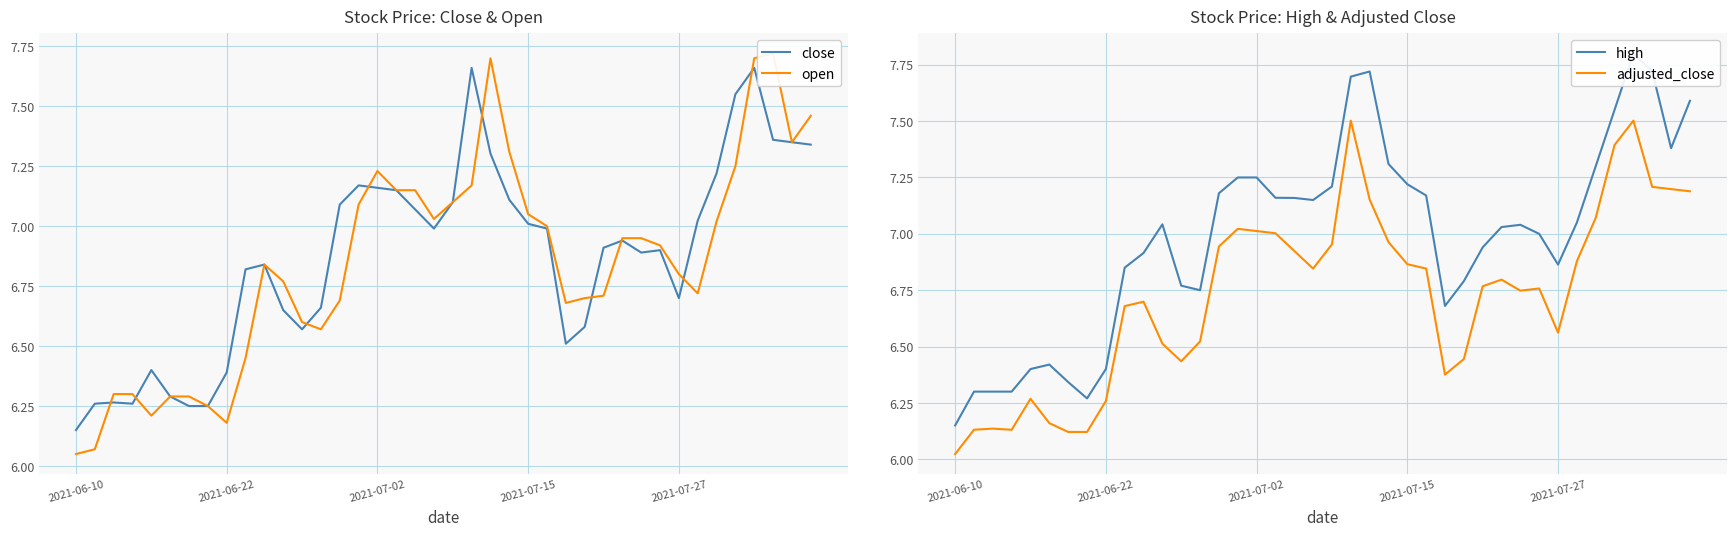

What is the value of the high point at the 36th from the left?

7.5